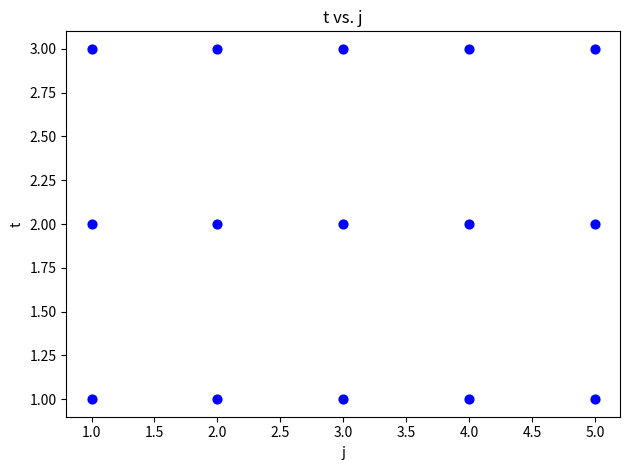

What is the range of X values (max minus min)?

4